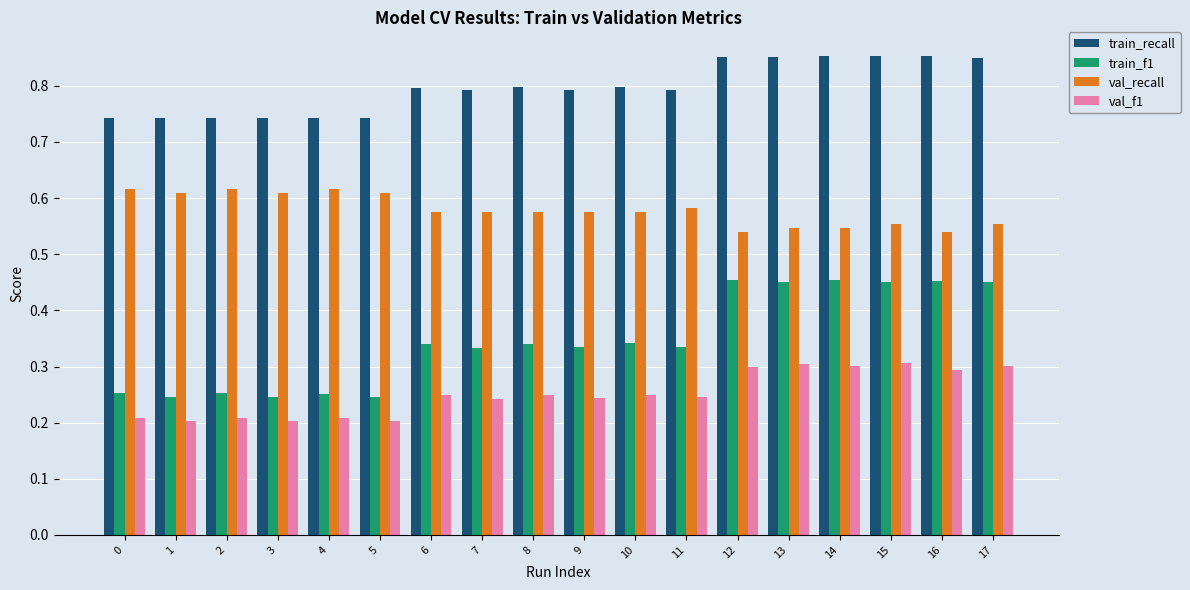

What are all the series names shown in the legend?

train_recall, train_f1, val_recall, val_f1